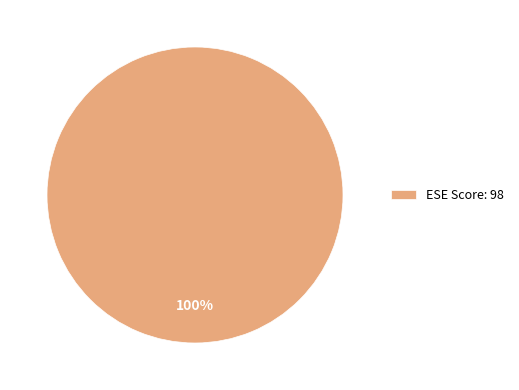

The ESE Score: 98 slice represents 100% of the pie. True or false?

True